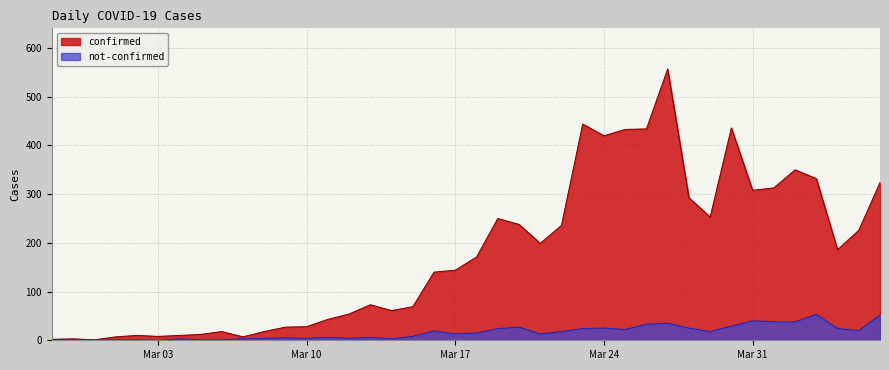

What is the difference between the not-confirmed values at 2020-04-05 and 2020-03-02?

19